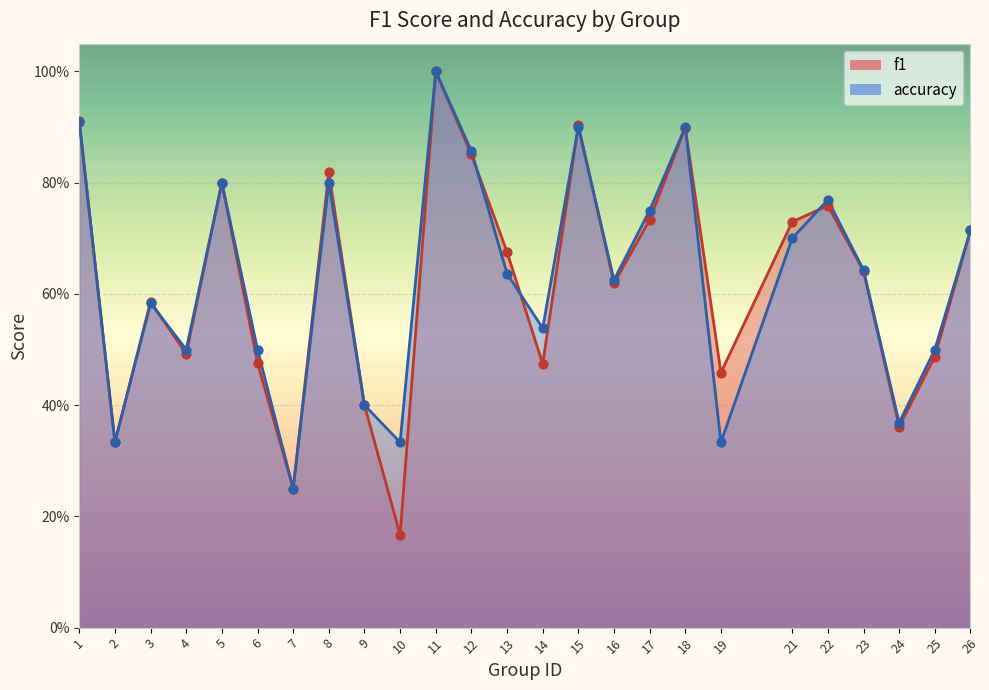

At which category is the sum across all series the highest?

11